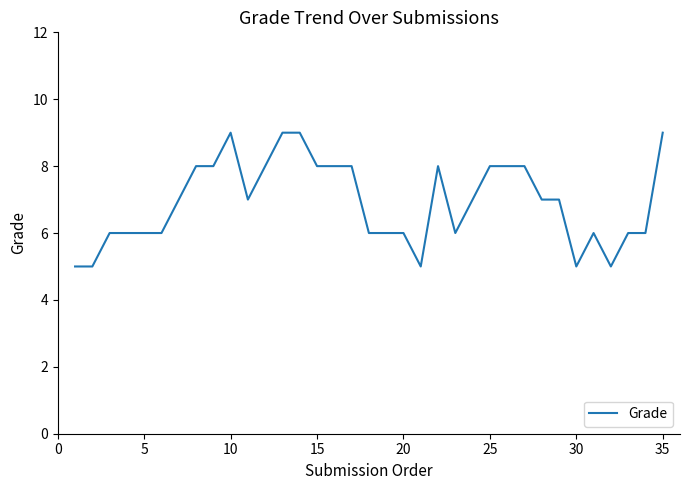

What is the maximum value shown in the chart?

9